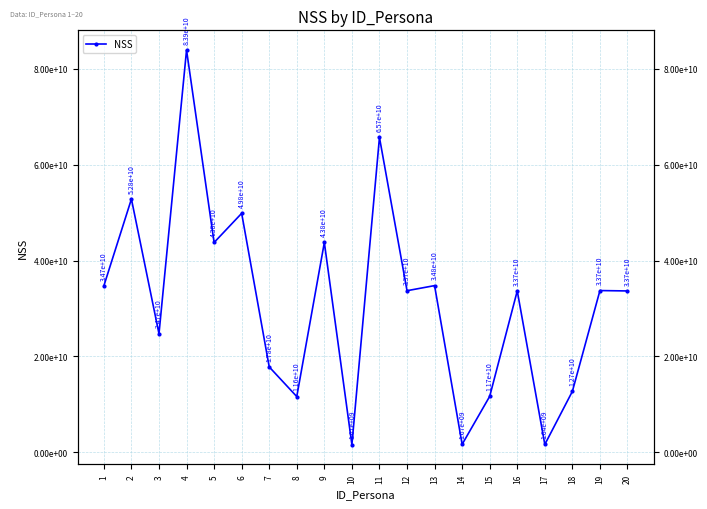

True or false: the data shows 56840297217 at 4.

False